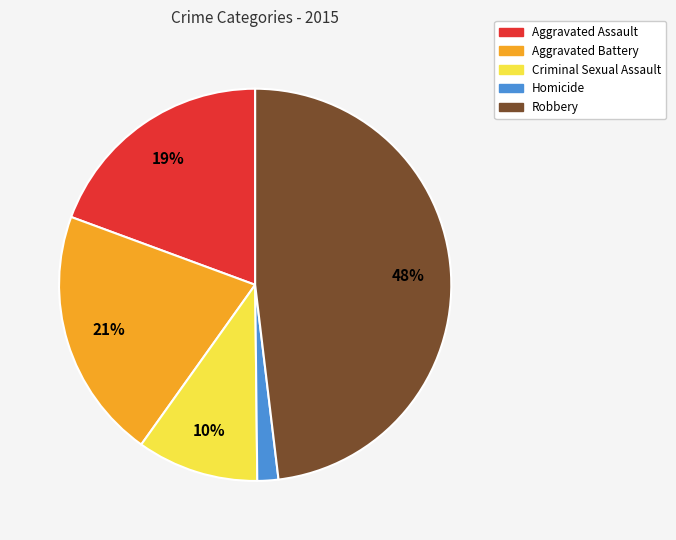

Which category has the smallest portion of the pie?

Homicide